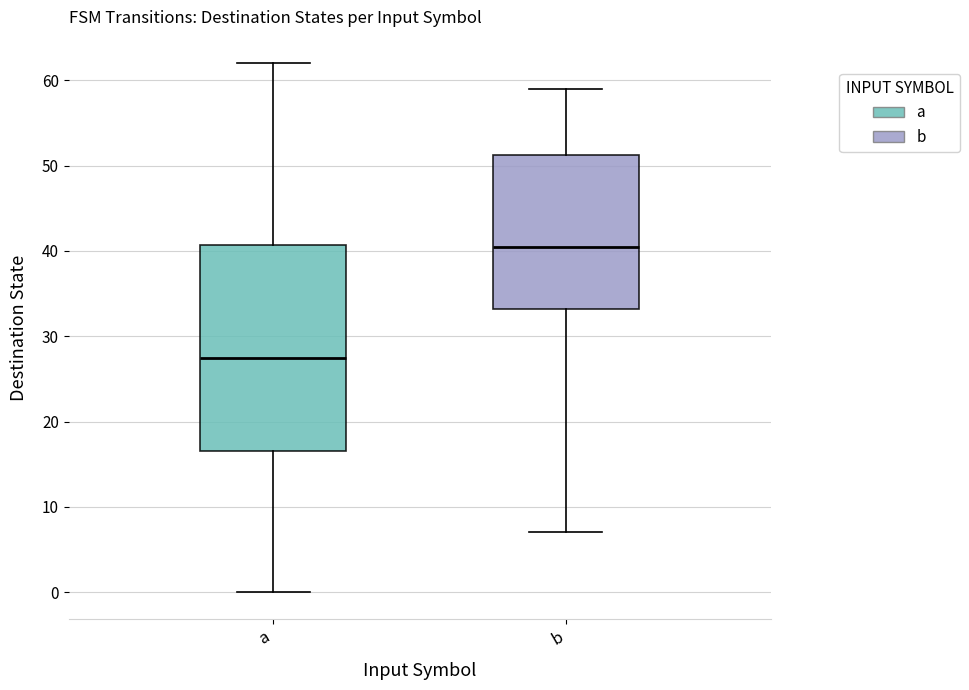

Reading left to right, transcribe this box plot: for each box, give where its median line is, the range the box spans, and where its two whiskers end, as read against the y-axis. The values are not printed on the chart, so give them approximately, as read against the axis.

a: median 28, box 17 to 41, whiskers 0 to 62
b: median 41, box 33 to 51, whiskers 7 to 59